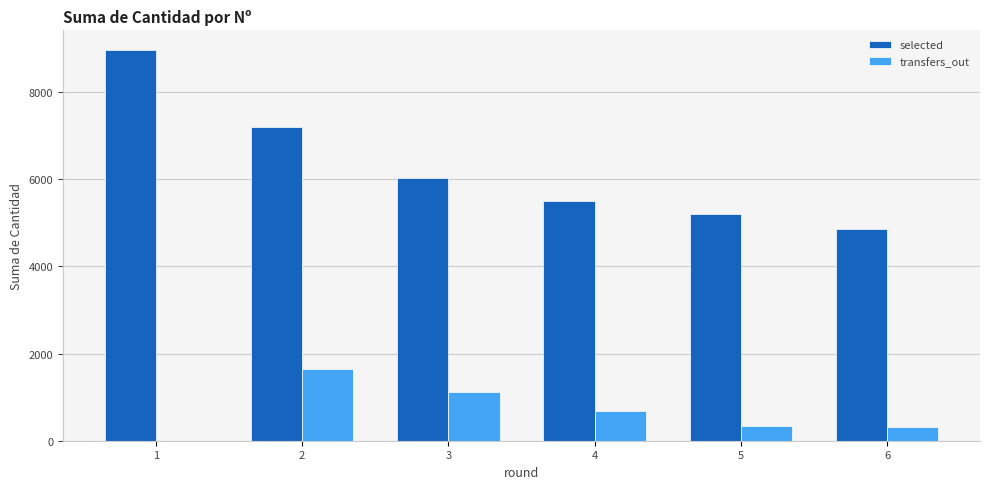

Is it true that selected equals 8072 at 6?

False